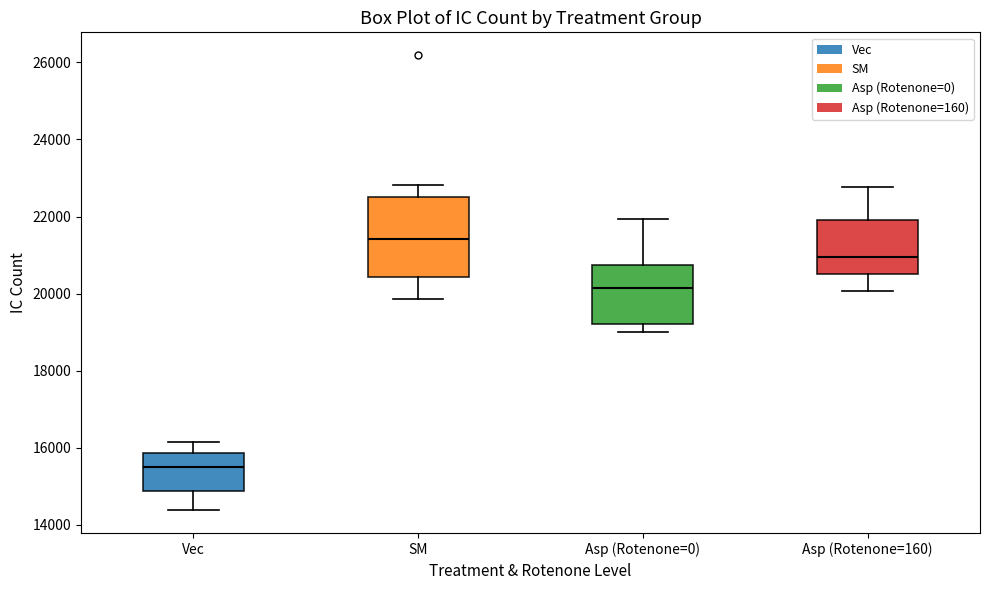

Comparing the boxes themselves (not the whiskers), which one is the tallest?

SM